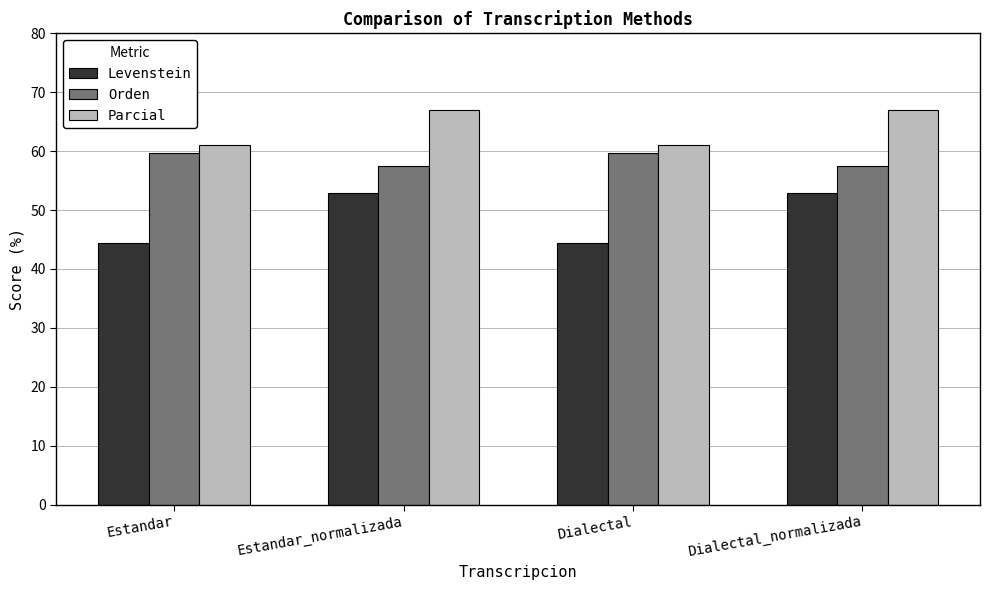

Which series has the widest spread of values?

Levenstein